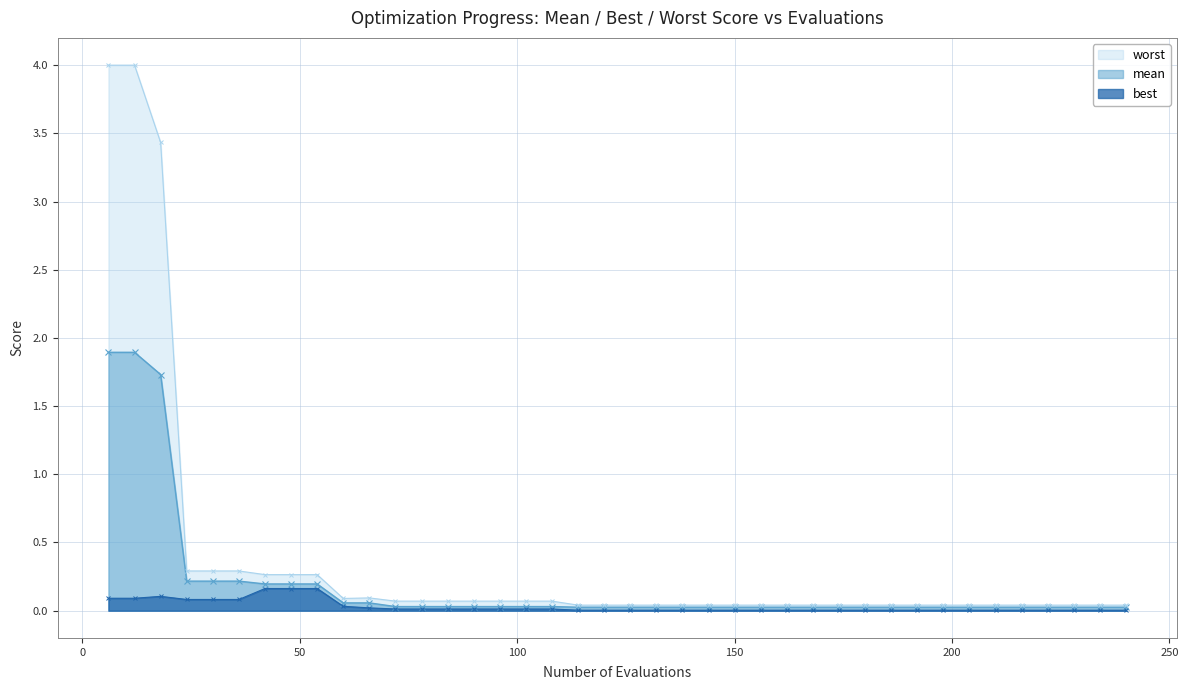

What is the average value of the mean series?

0.2